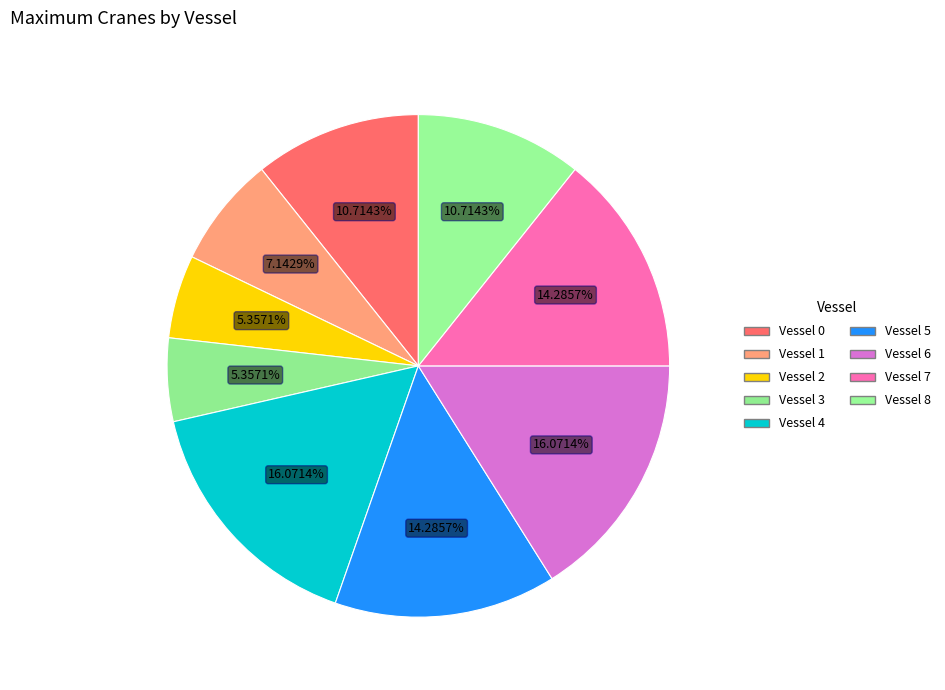

Count the number of slices in the pie.

9